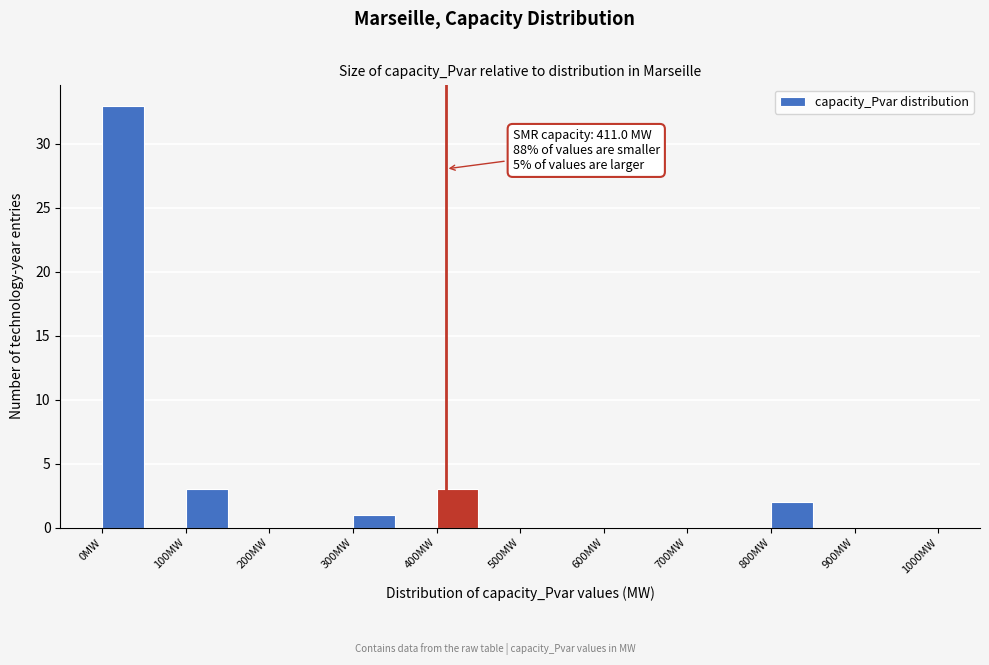

Over which range of the x-axis is the bar tallest?

0 to 50